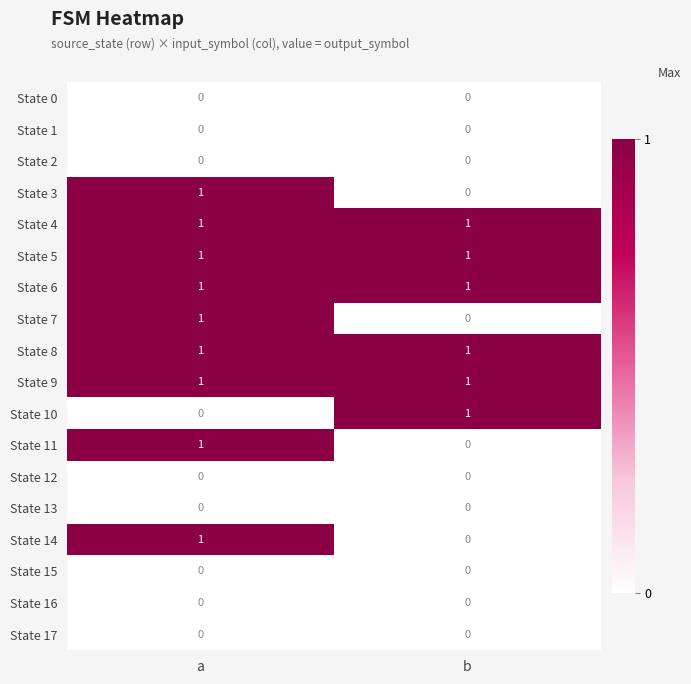

True or false: State 14 has a value of 2 at a.

False